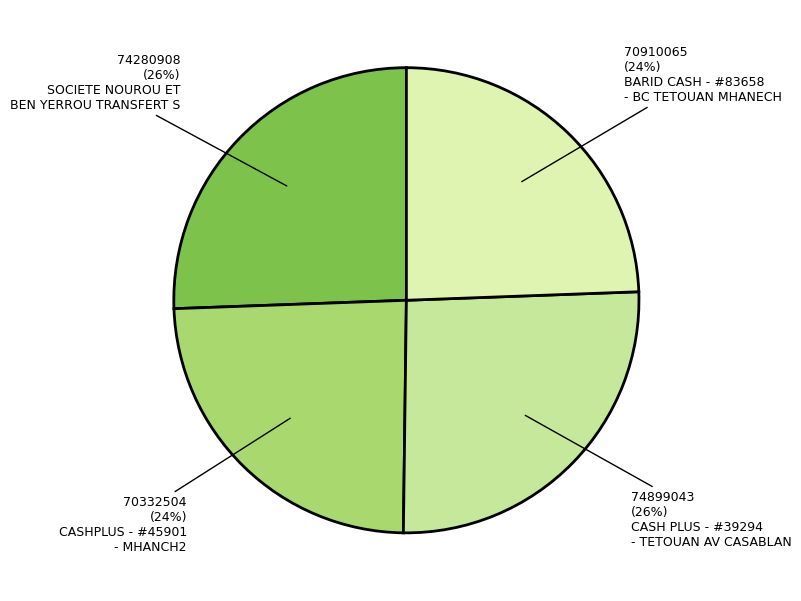

To the nearest percent, what is the difference between the largest and smallest slice percentages?

2%